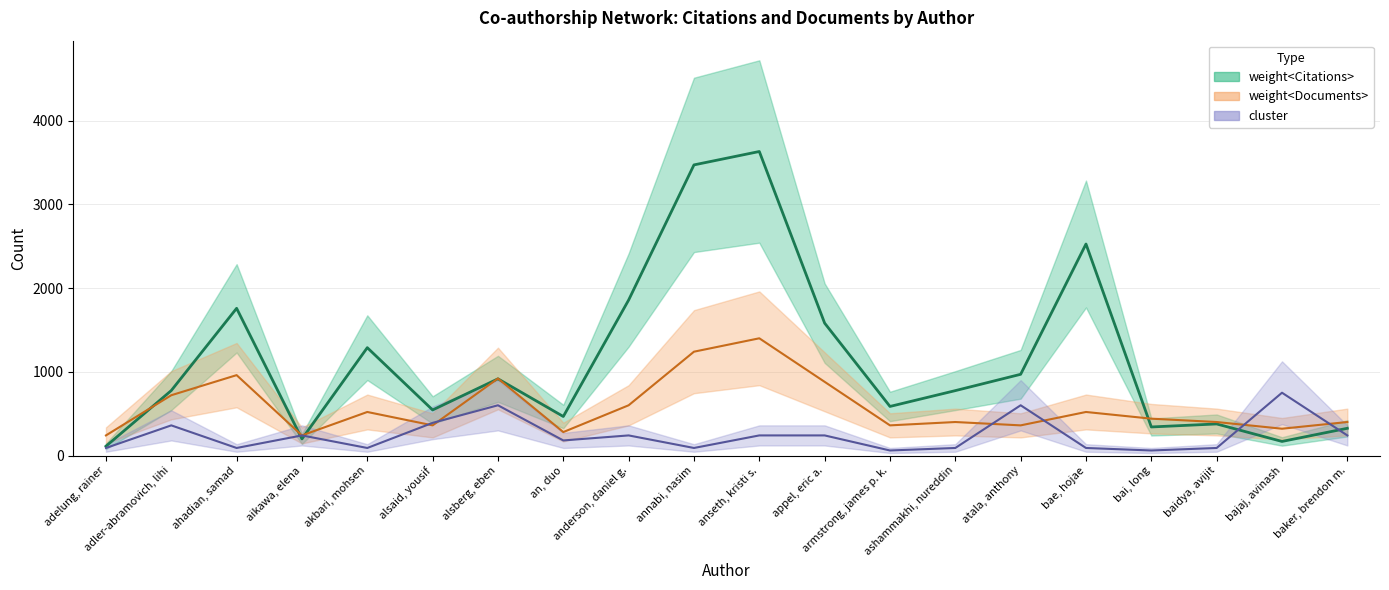

What is the spread (max minus min) of values at ashammakhi, nureddin?

685